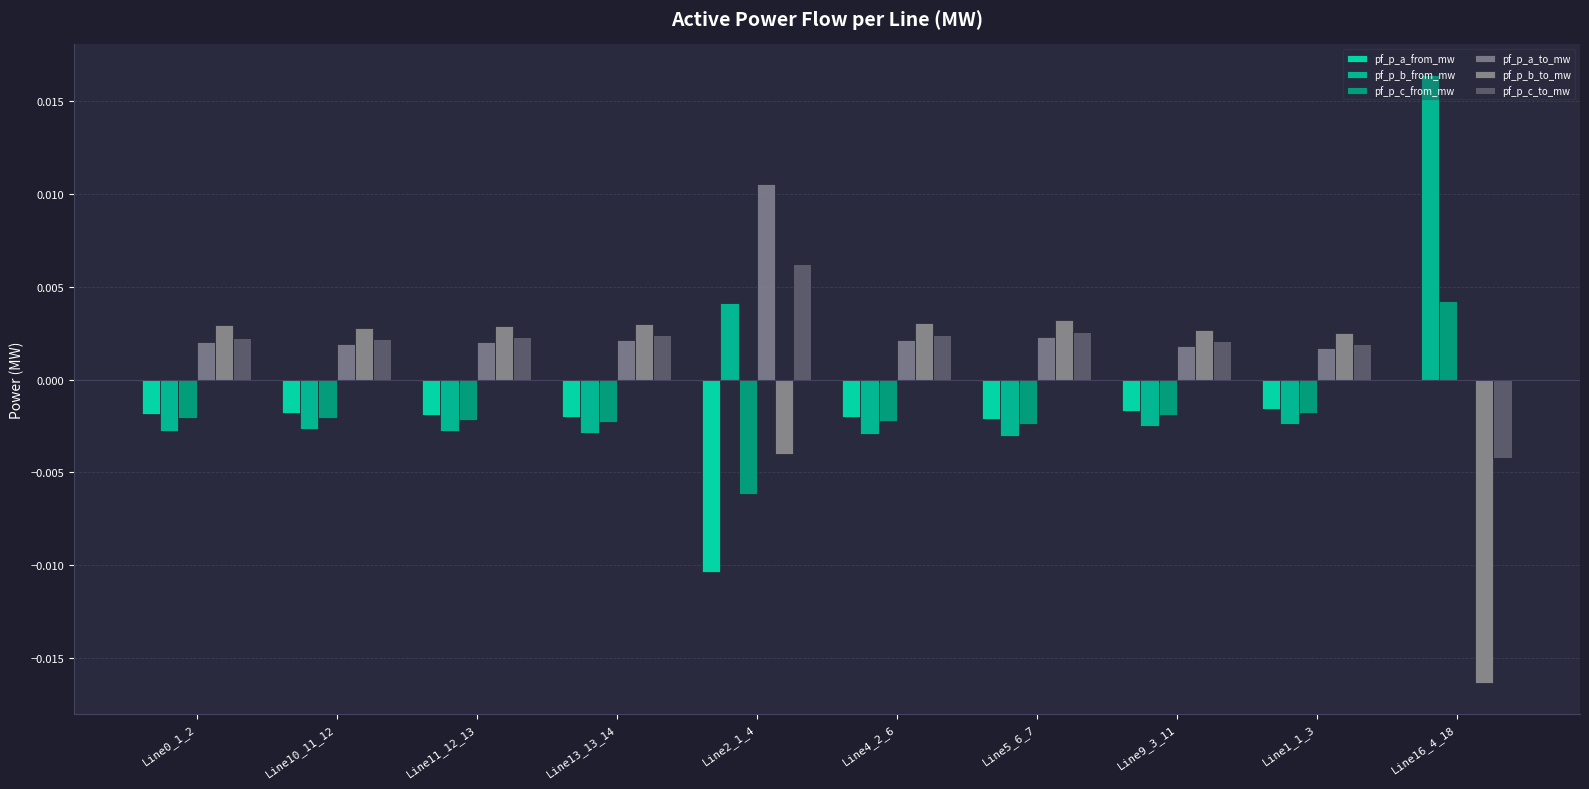

Which category has the highest value in the pf_p_b_from_mw series?

Line16_4_18